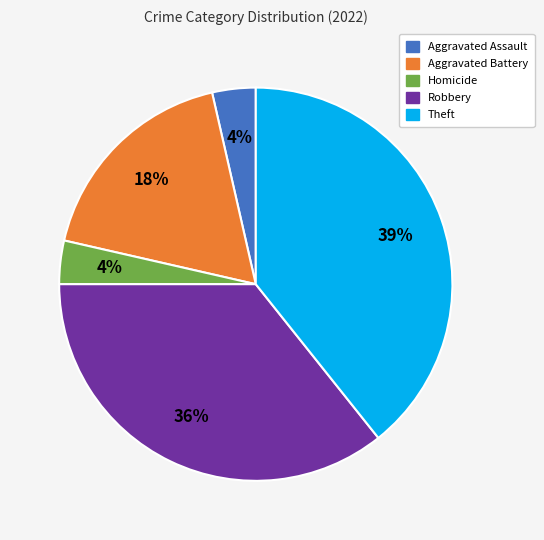

Count the number of slices in the pie.

5